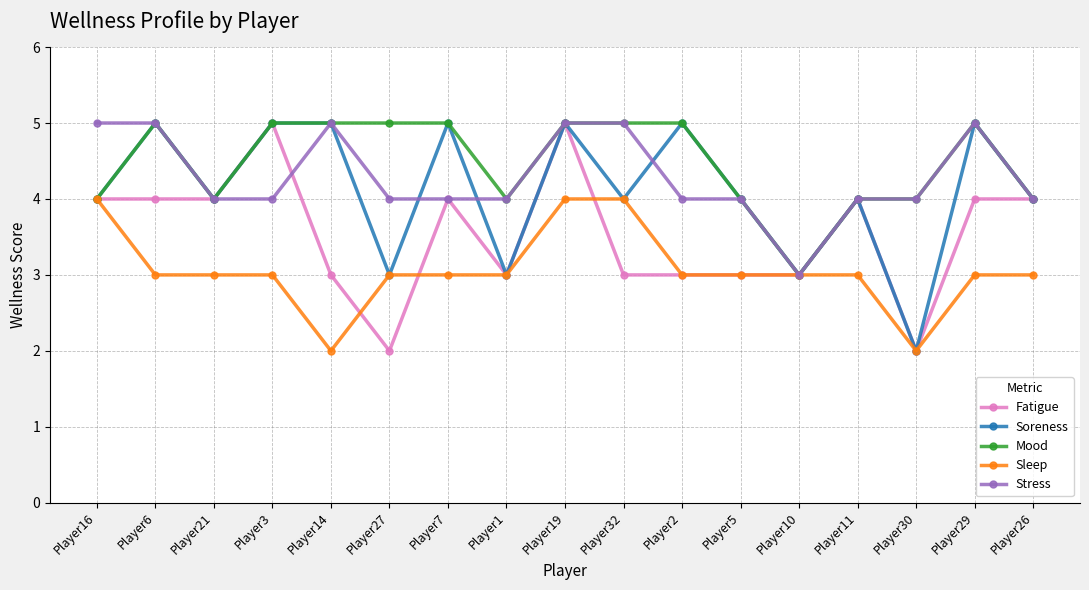

What is the sum of all Fatigue values?

60